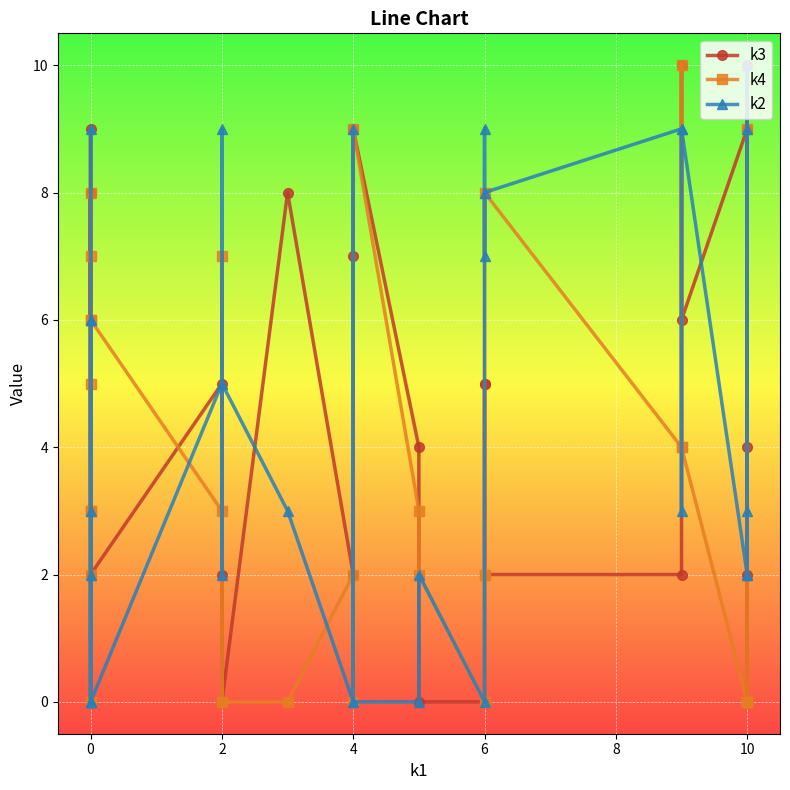

At which category does k3 reach its first local valley?

2